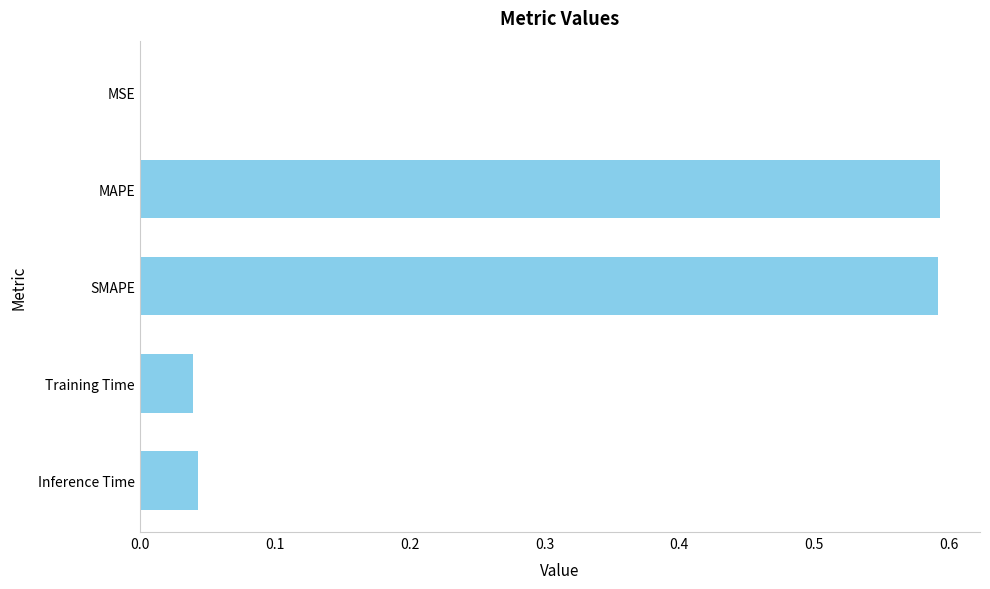

Is it true that the value at MSE is 0.0?

True